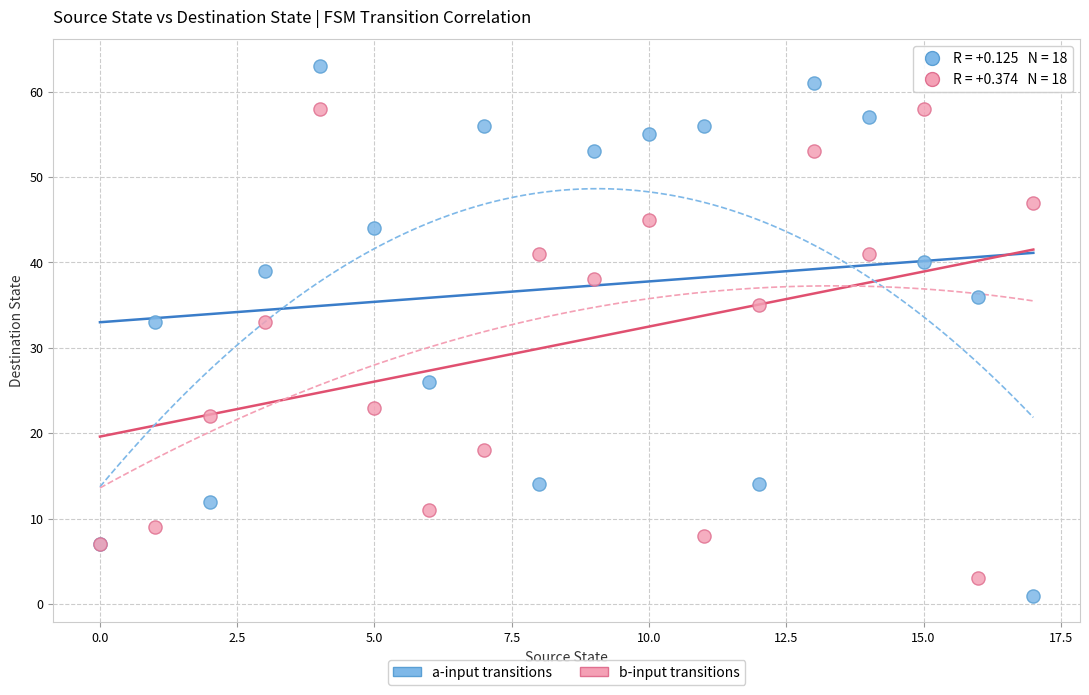

Which series has the widest spread of Y values?

a-input transitions